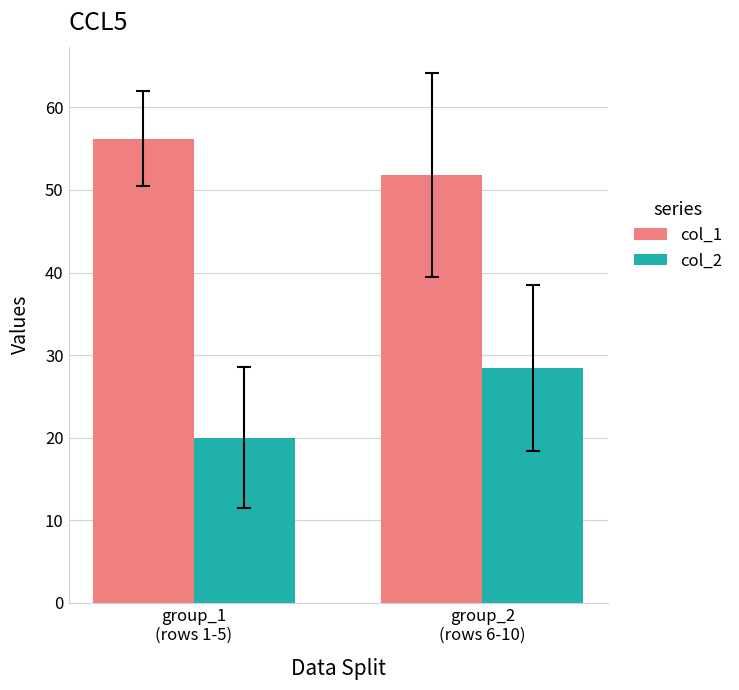

What is the value of the col_1 bar at the 2nd from the left?

51.8